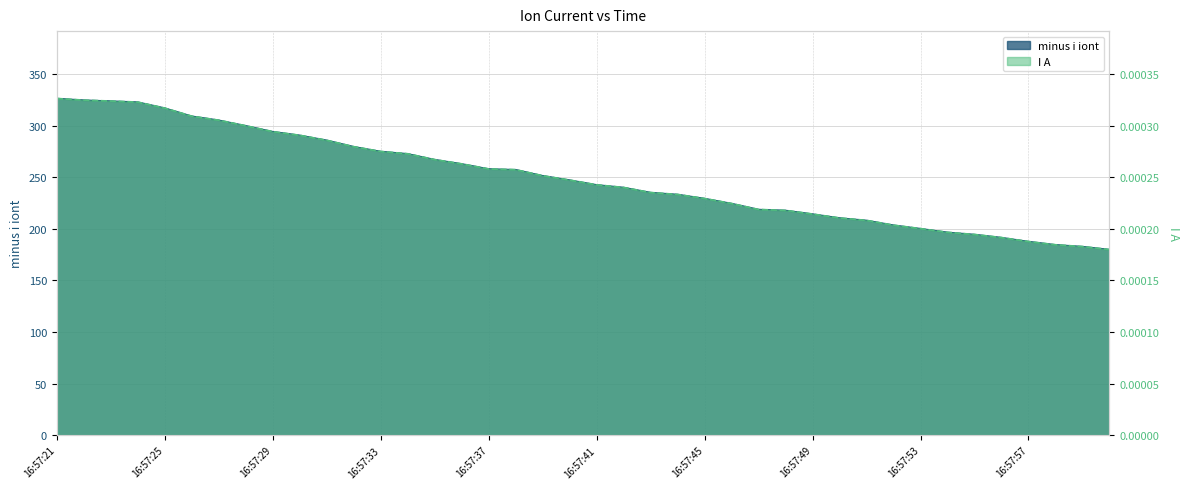

What is the difference between the highest and lowest values at 16:57:30?

290.6